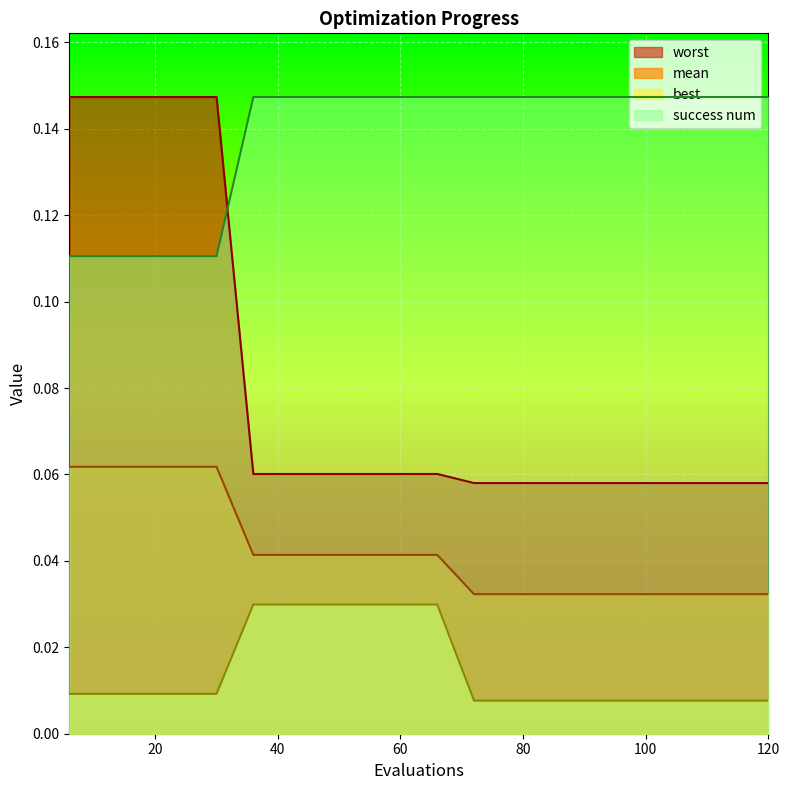

Is it true that mean equals 0.0 at 36?

False